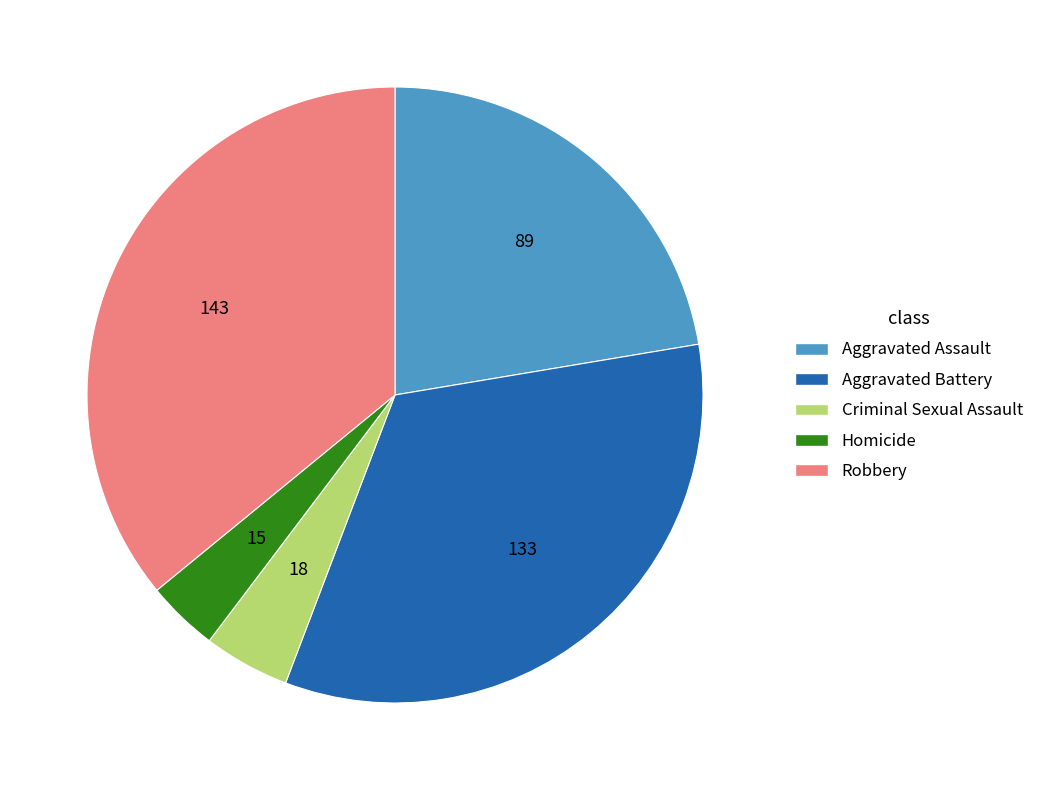

Rank the categories by value from highest to lowest.

Robbery, Aggravated Battery, Aggravated Assault, Criminal Sexual Assault, Homicide